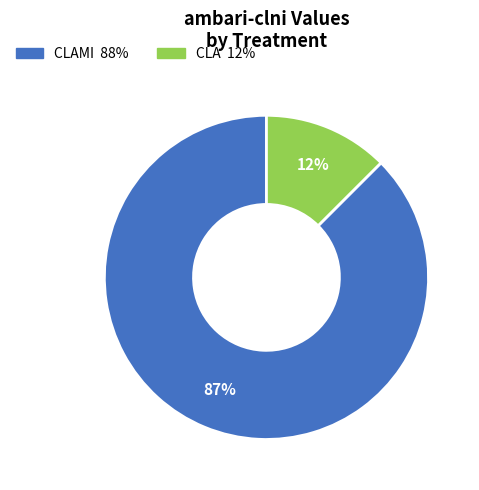

Is there a majority slice in this chart?

Yes